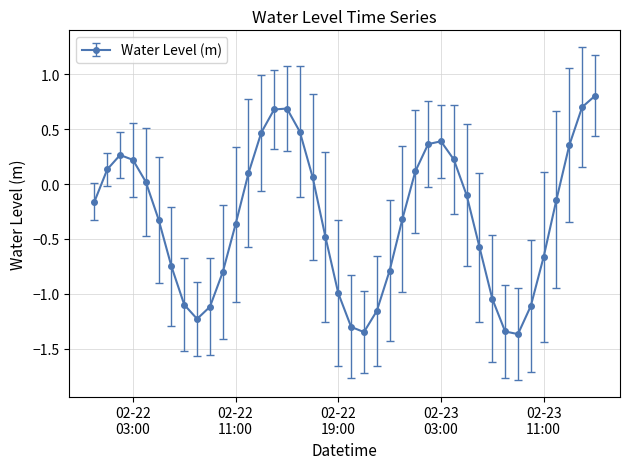

What is the maximum value shown in the chart?

0.8